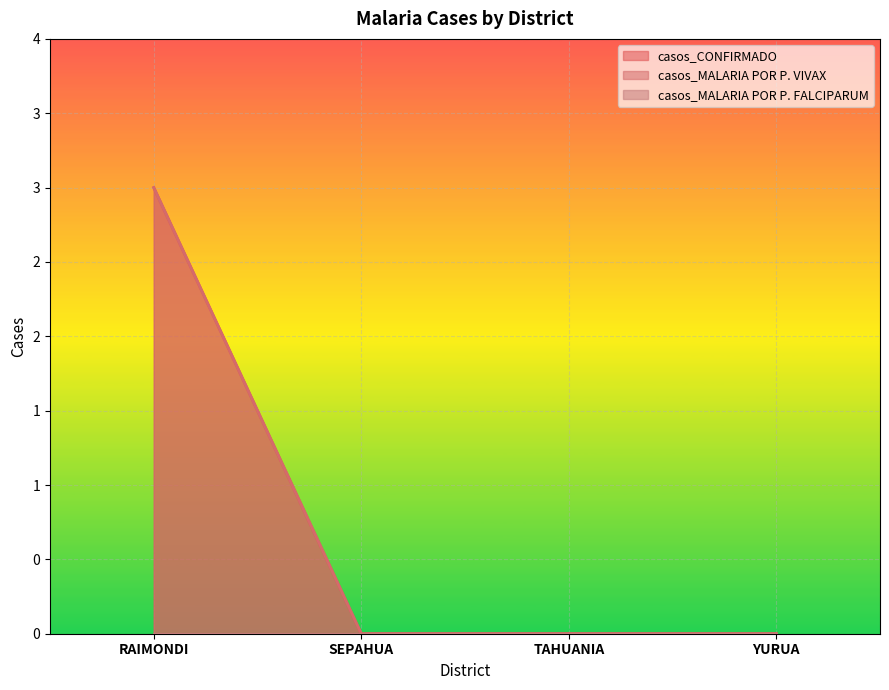

What position from the right is SEPAHUA?

3